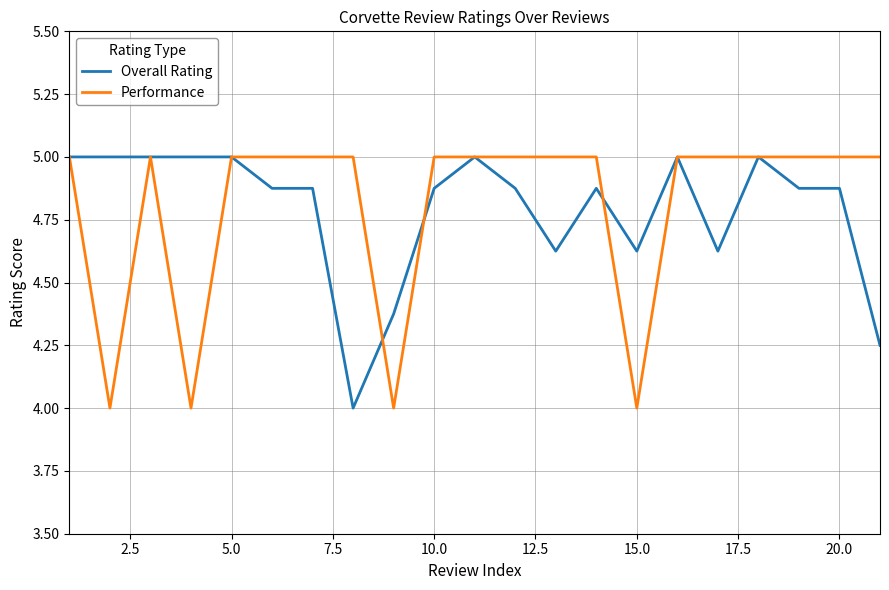

What is the greatest value displayed?

5.0